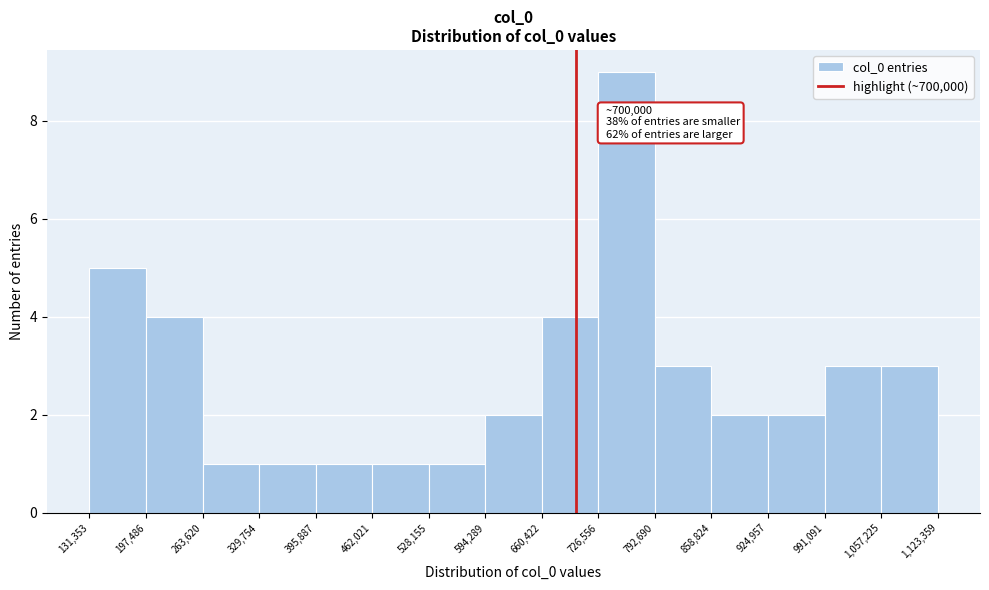

Which range on the x-axis has the tallest bar?

726,556 to 792,690